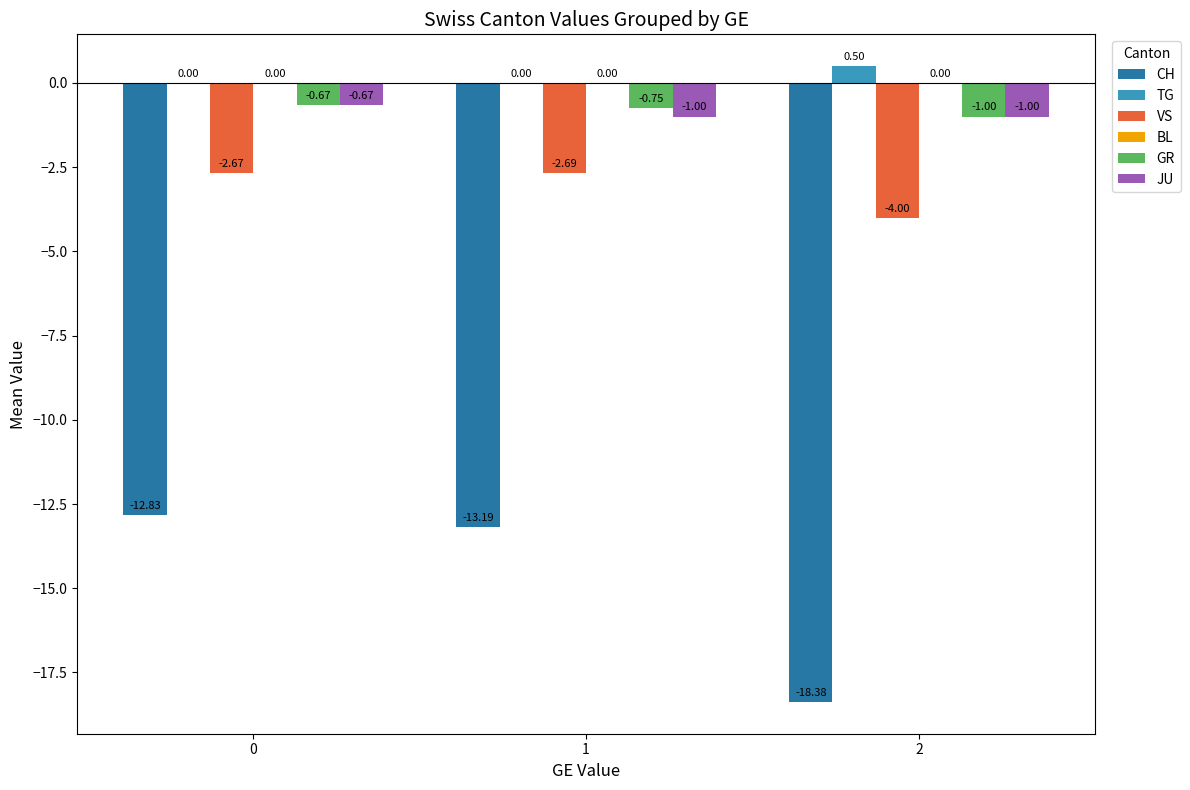

Which series changed the most between 0 and 2?

CH